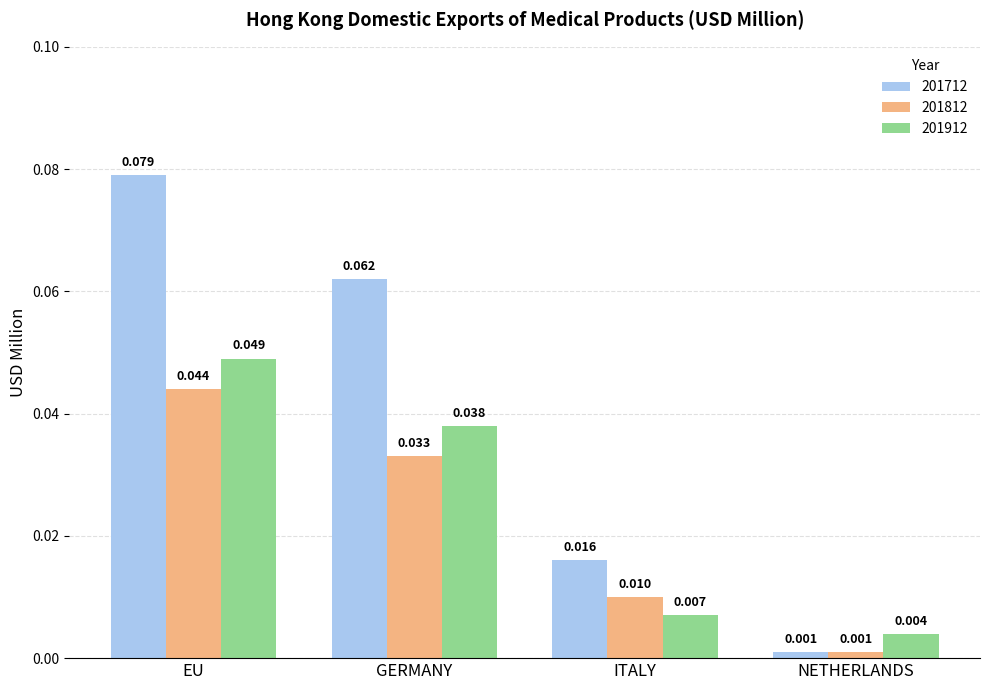

List the labels in order of 201712 value, largest first.

EU, GERMANY, ITALY, NETHERLANDS